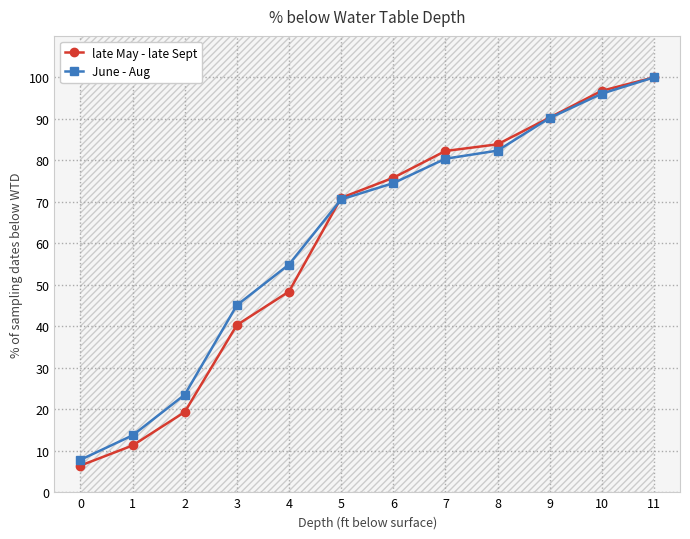

What is the difference between the June - Aug values at 10 and 11?

3.9